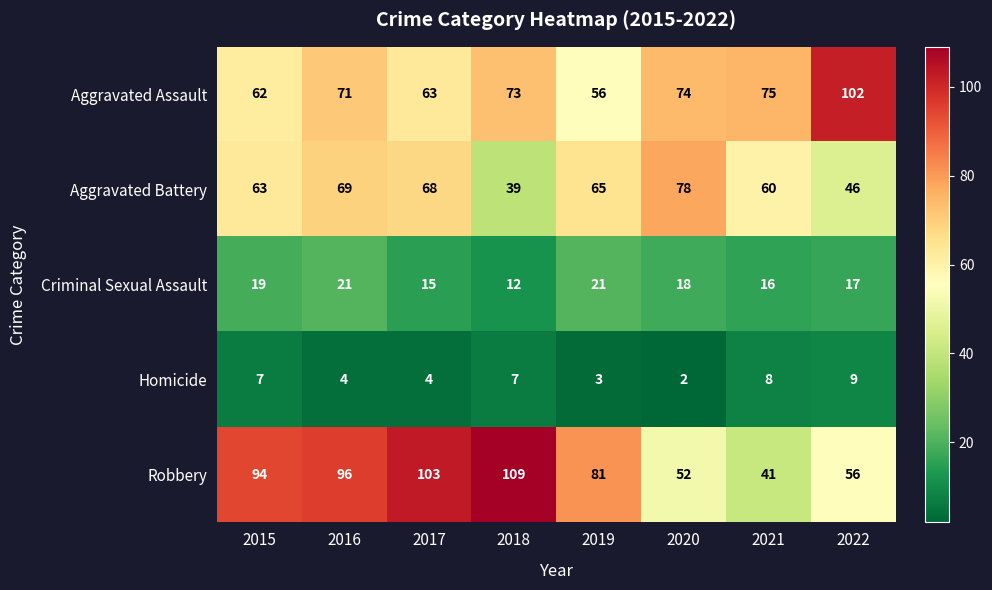

What is the lowest value of the Aggravated Assault series?

56